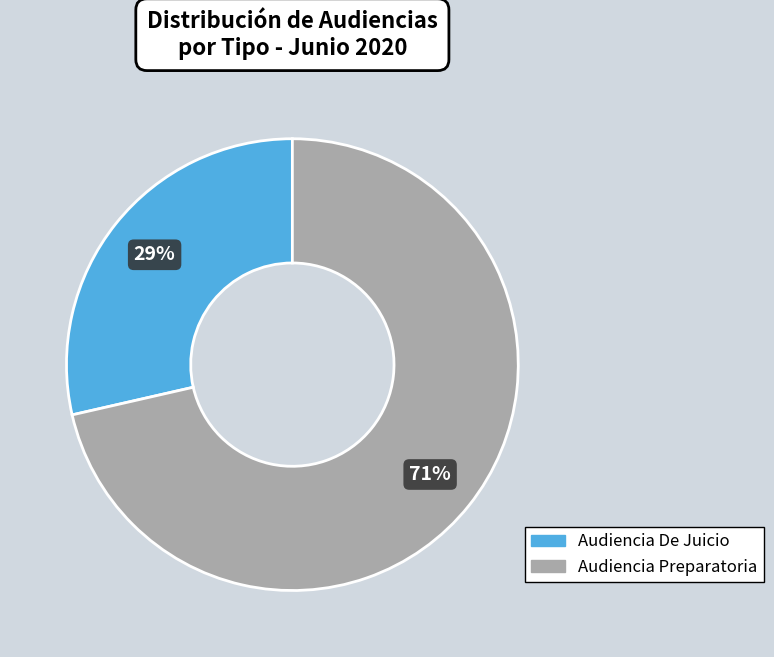

Rank the categories by value from highest to lowest.

Audiencia Preparatoria, Audiencia De Juicio